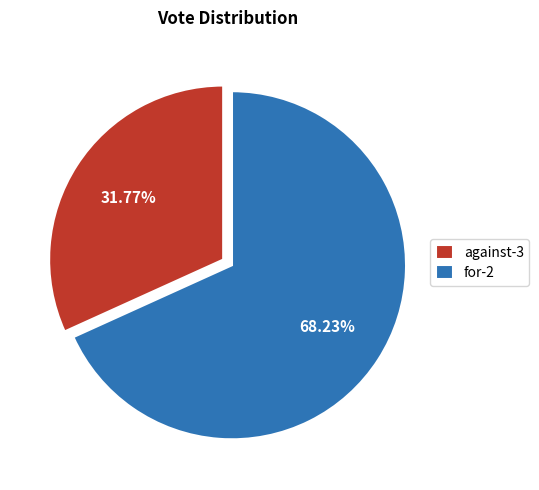

Is it true that against-3 is 32% of the pie?

True